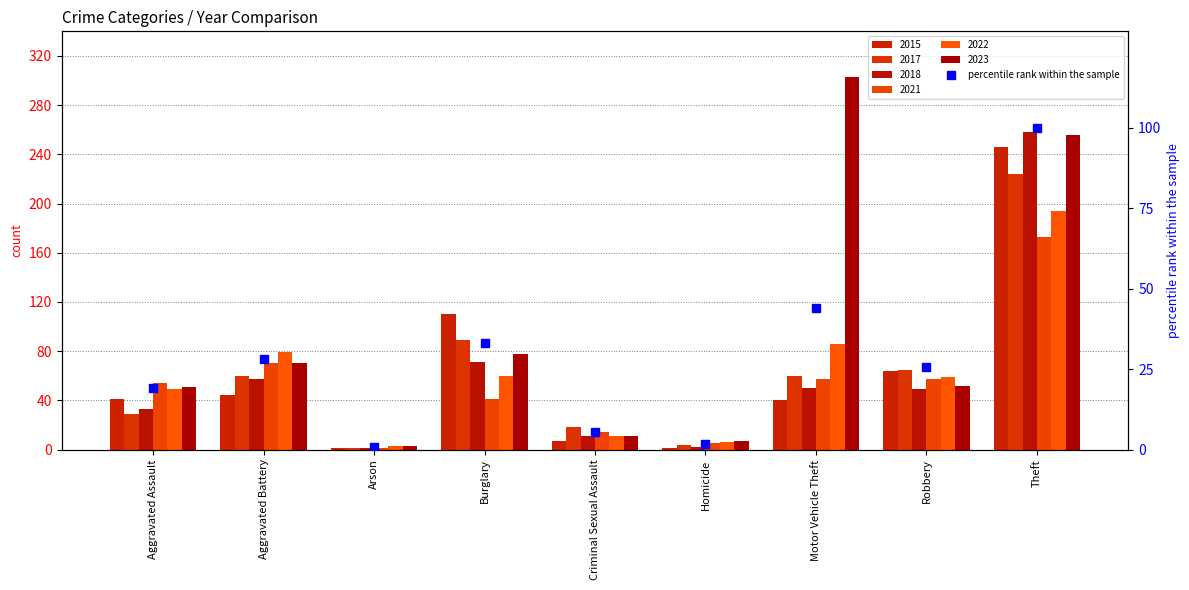

Between Aggravated Battery and Arson, which is larger?

Aggravated Battery